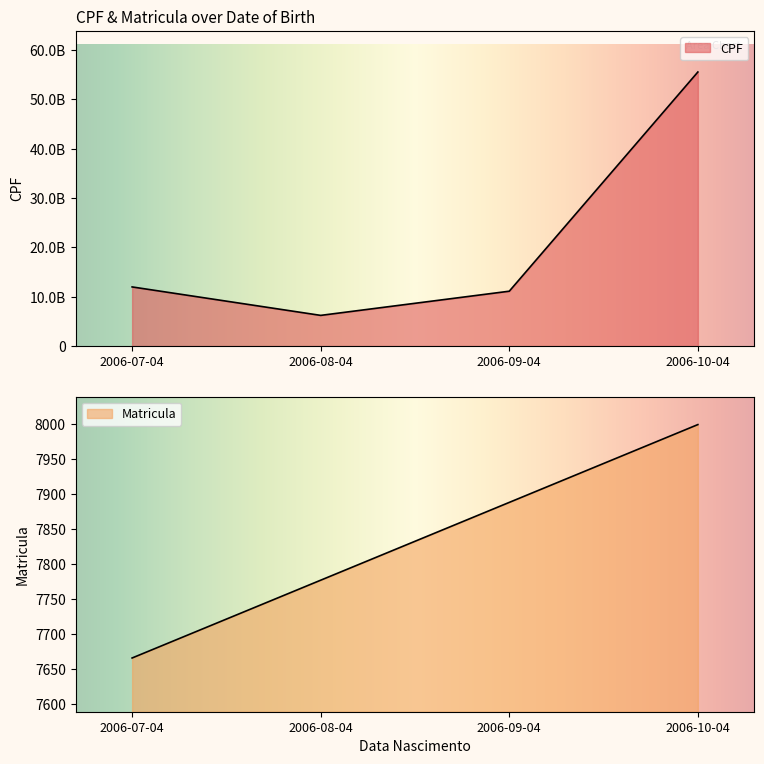

True or false: Matricula and CPF intersect in this chart.

False